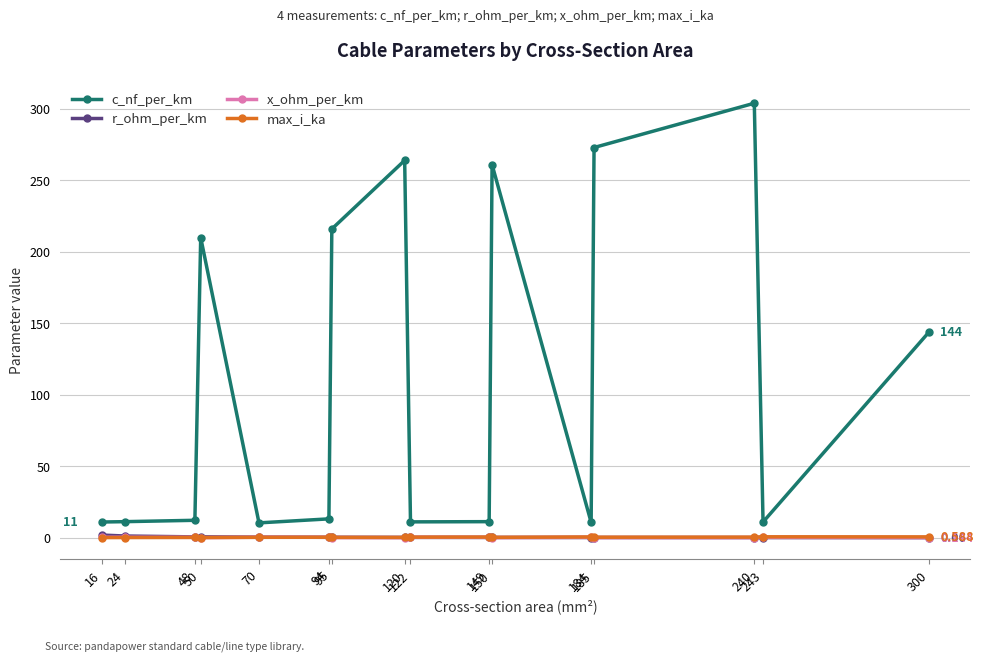

Which series ends up on top after the final intersection of x_ohm_per_km and max_i_ka?

max_i_ka